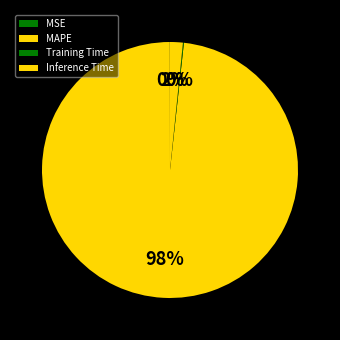

To the nearest percent, what is the difference between the Training Time and MAPE slice percentages?

98%